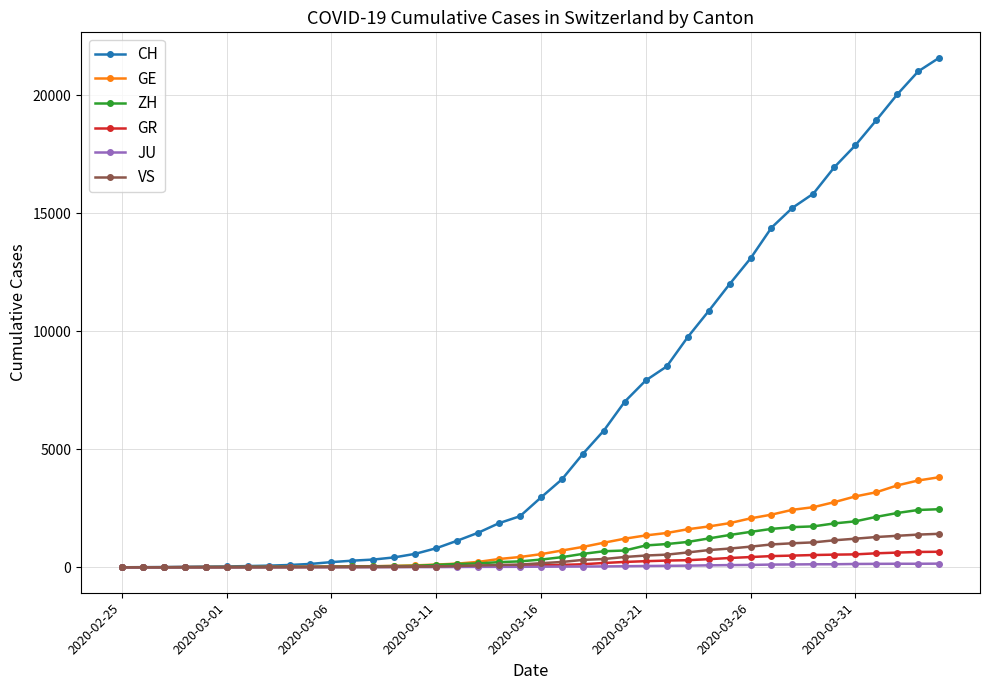

Which series has the largest range (max minus min)?

CH